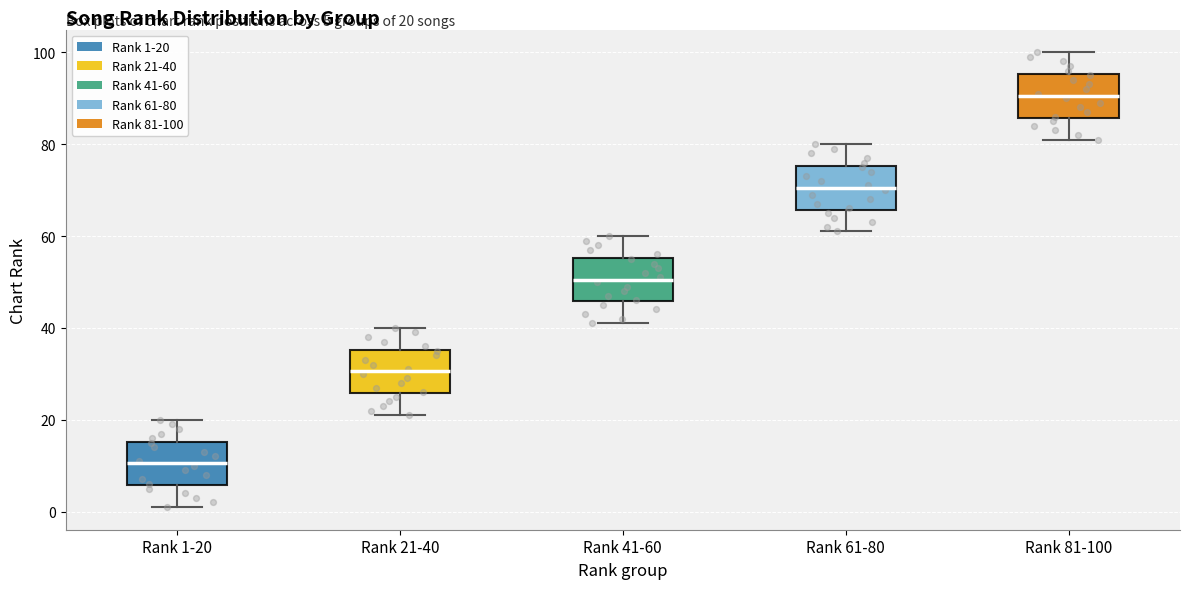

Which box has the lowest median line?

Rank 1-20